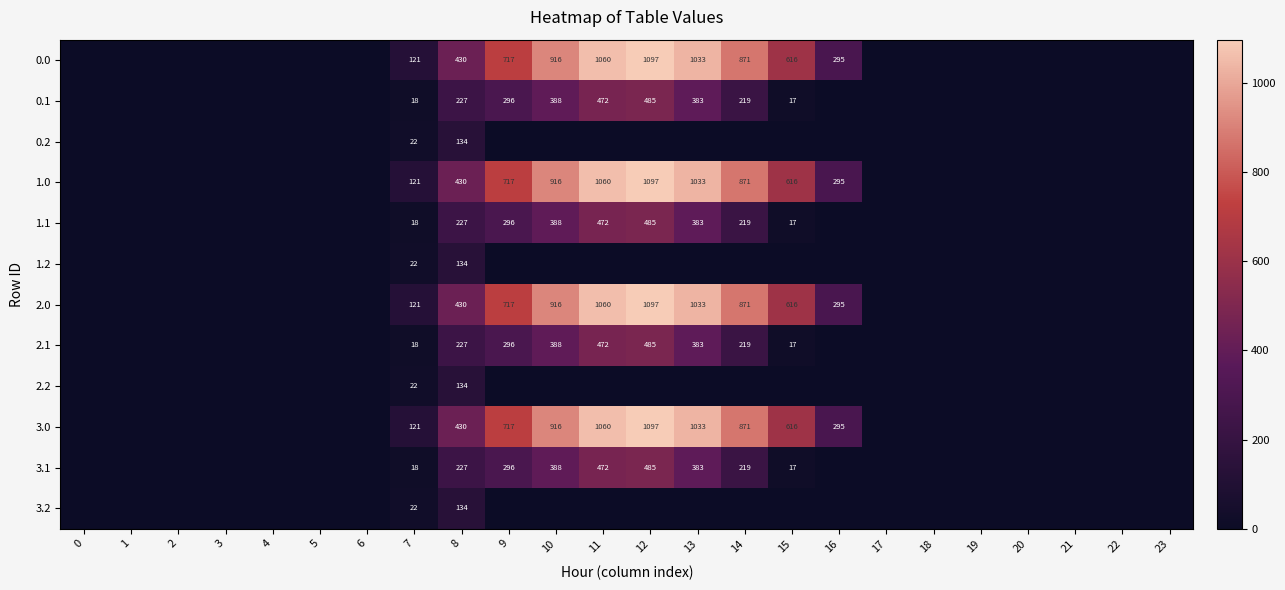

Is it true that 3.0 equals 714 at 12?

False